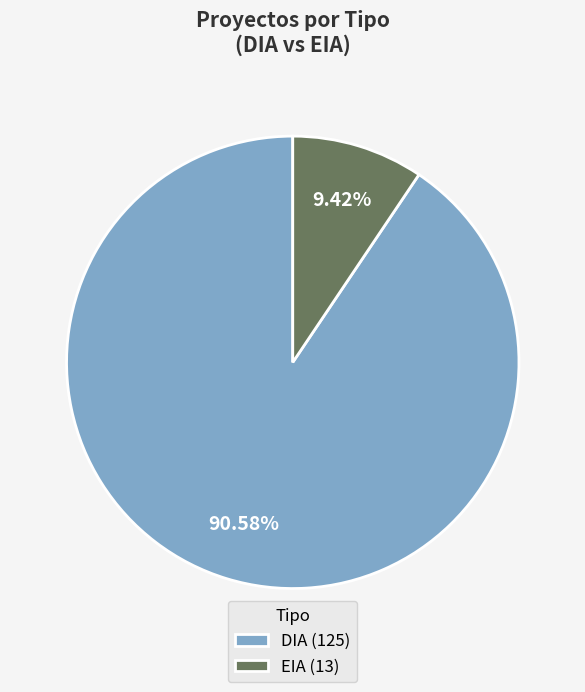

Combined, do EIA (13) and DIA (125) account for over 50%?

Yes